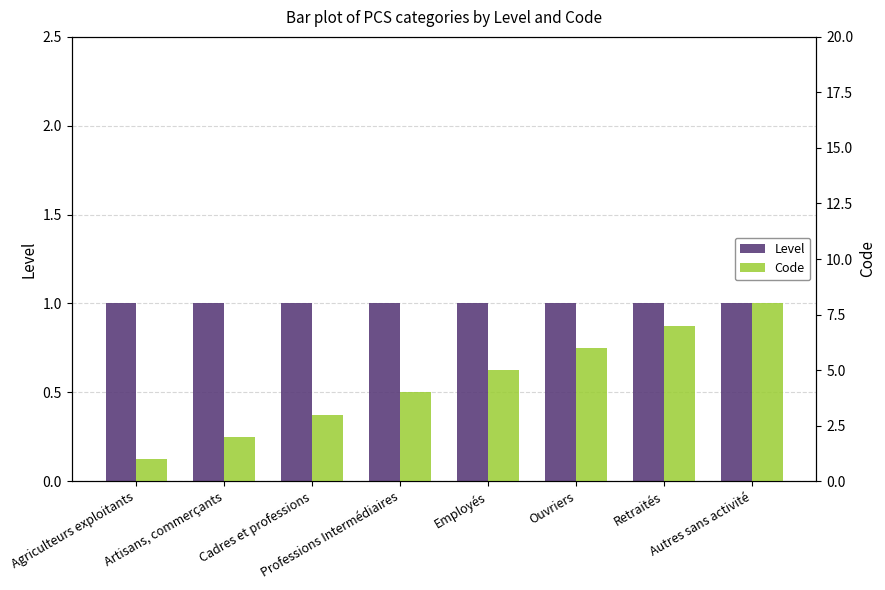

At how many categories does at least one series exceed 6?

2